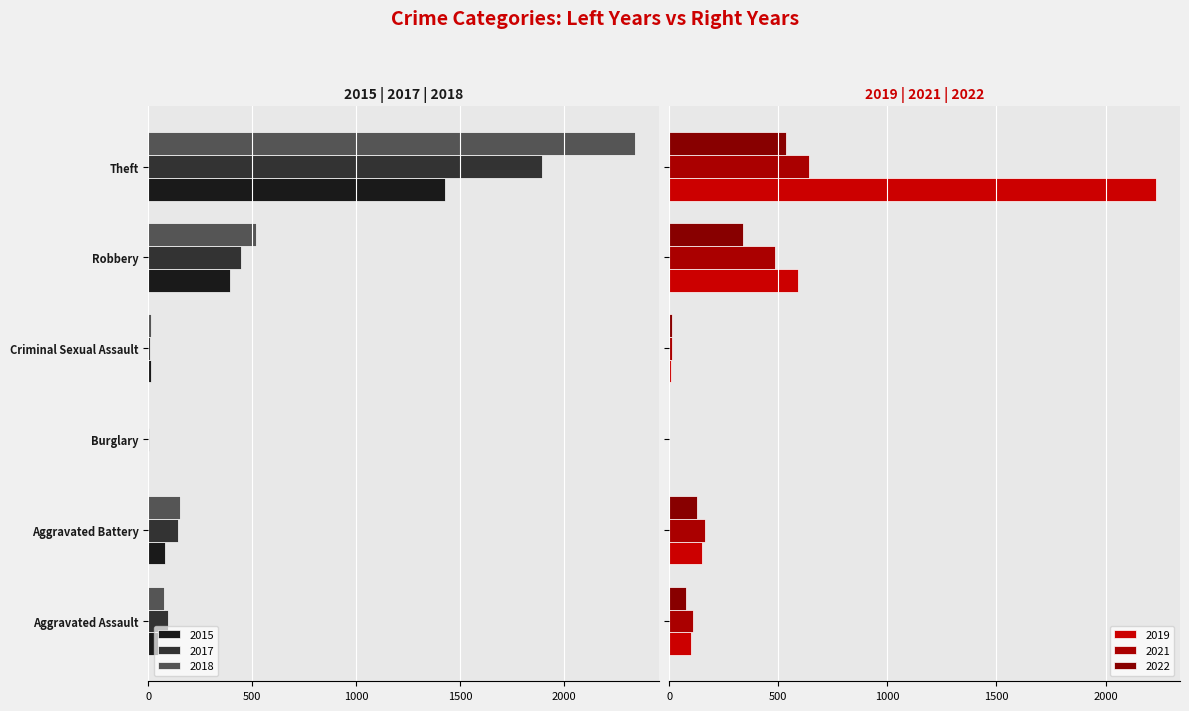

What is the label of the 5th bar from the left?

Robbery